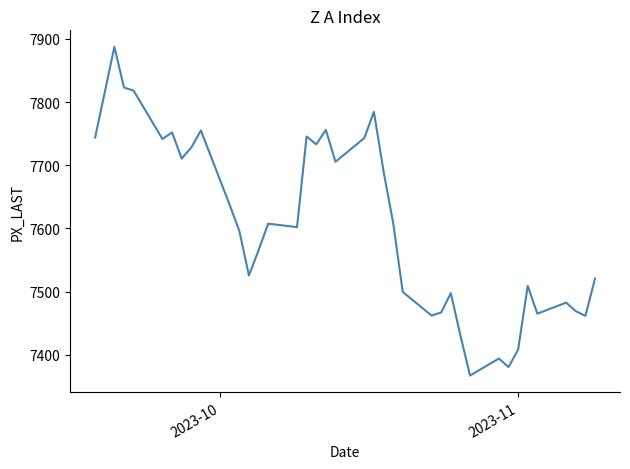

What is the difference between the maximum and minimum values?

520.5